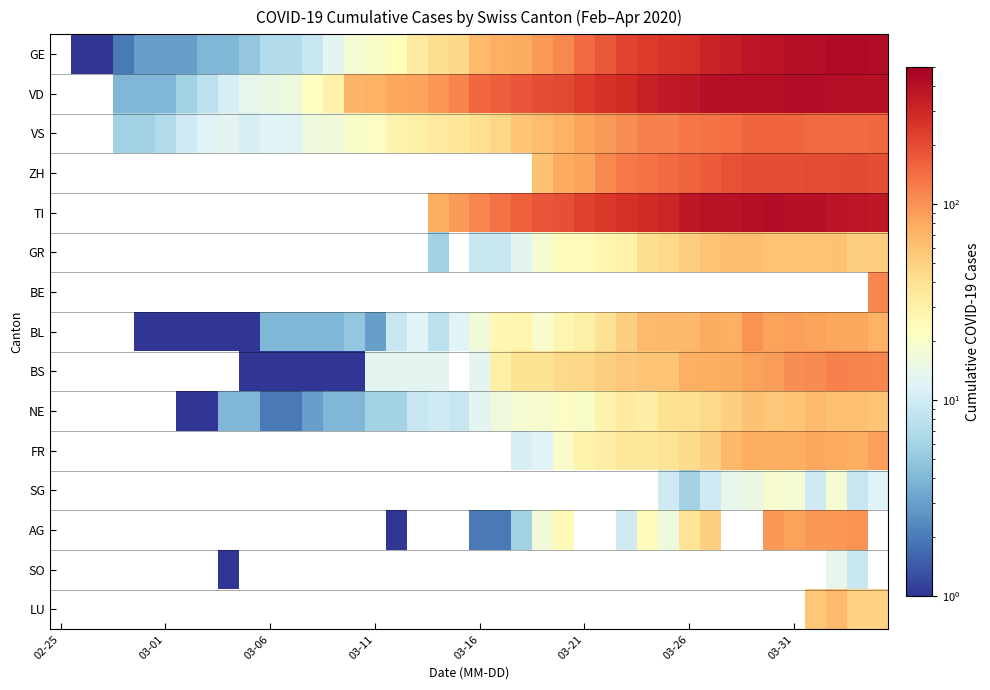

Rank the series at 03-21 from highest to lowest value.

VD, TI, GE, VS, ZH, BE, BS, BL, FR, GR, SG, AG, SO, LU, NE